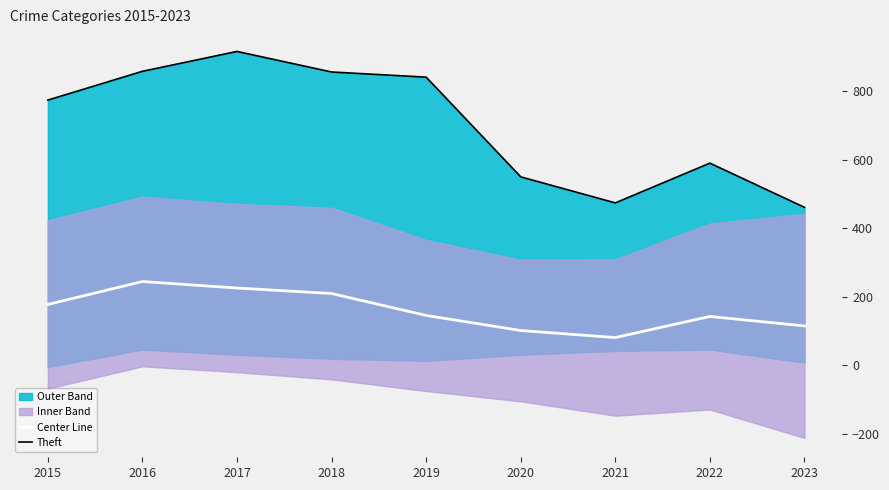

True or false: Theft and Center Line intersect in this chart.

False